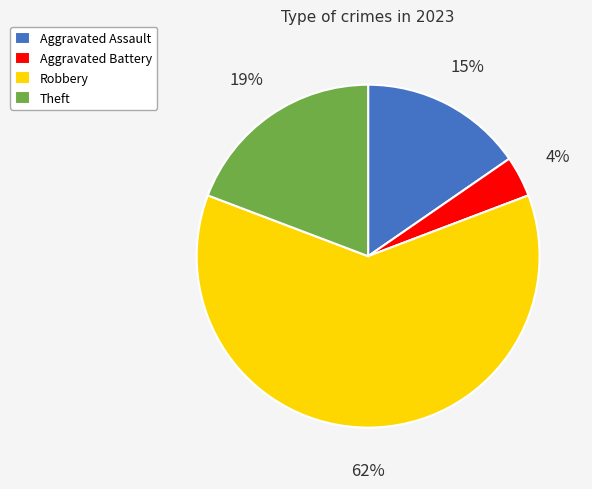

To the nearest percent, what portion does Aggravated Assault represent?

15%